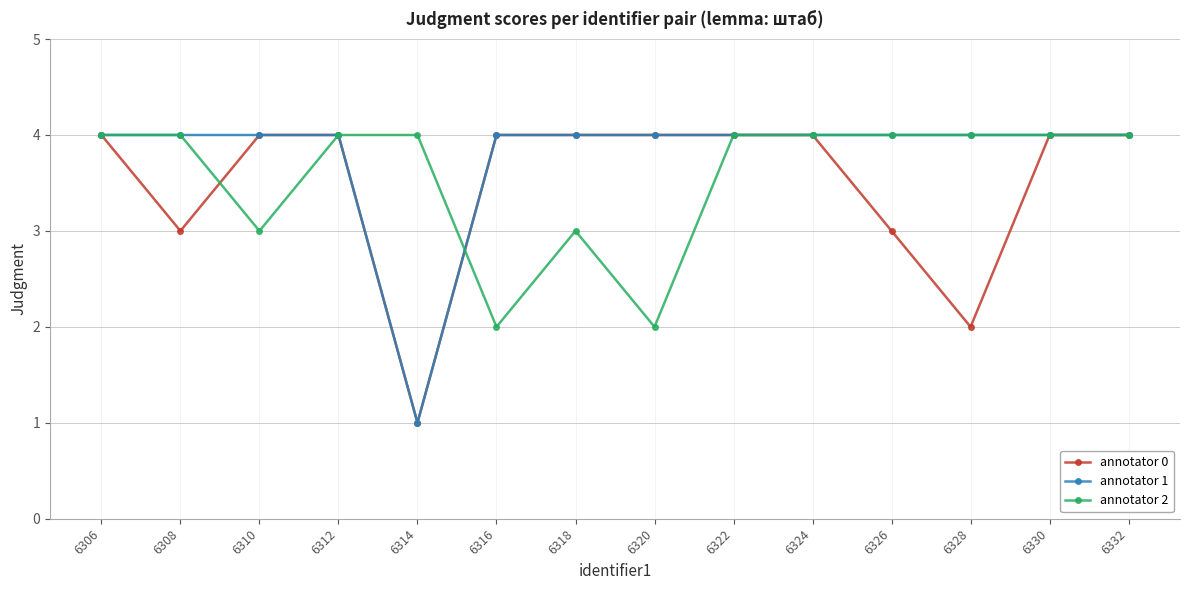

What is the greatest value displayed?

4